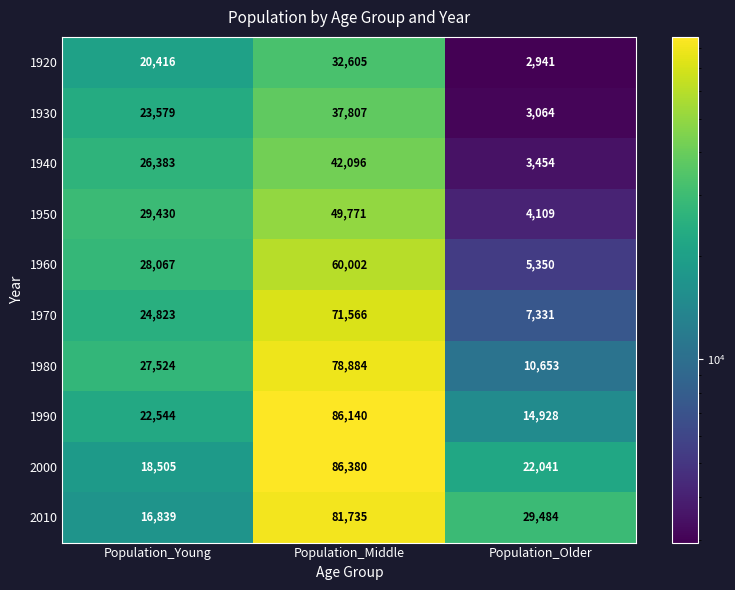

At which category is the sum across all series the highest?

Population_Middle